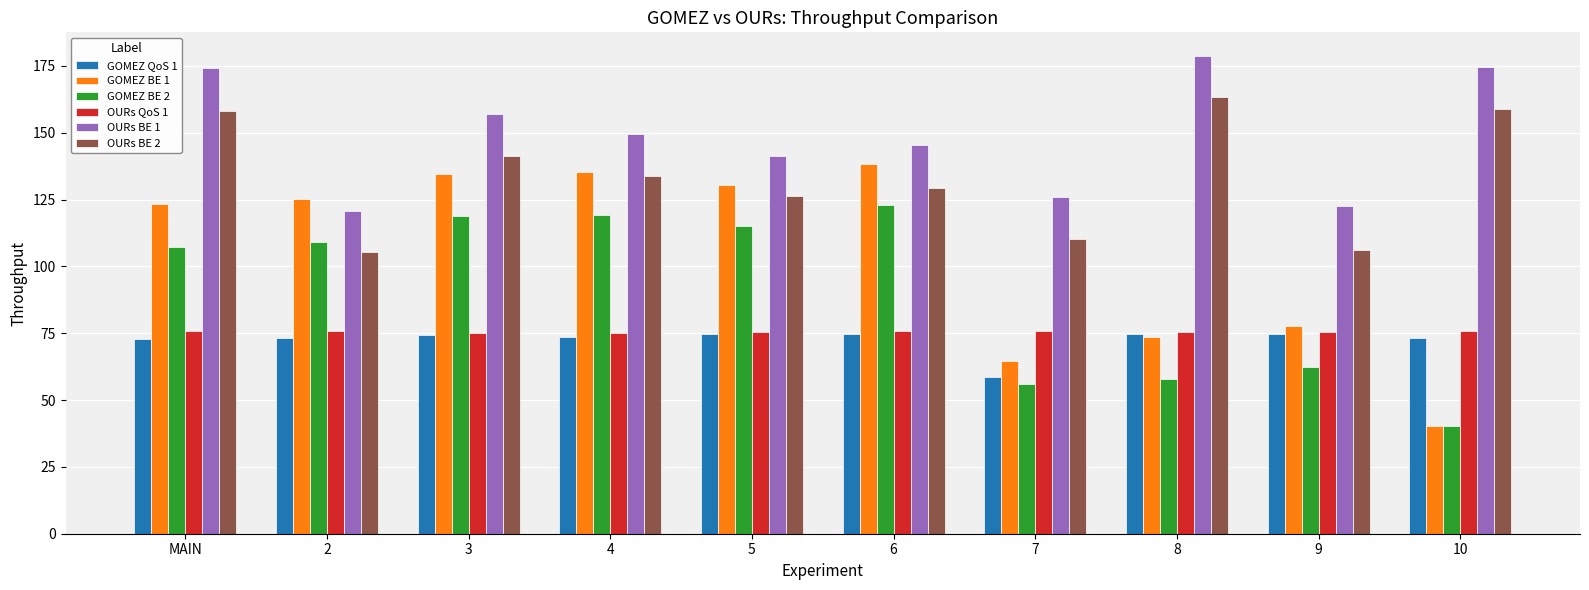

The value of OURs QoS 1 at 5 is 103.2. True or false?

False